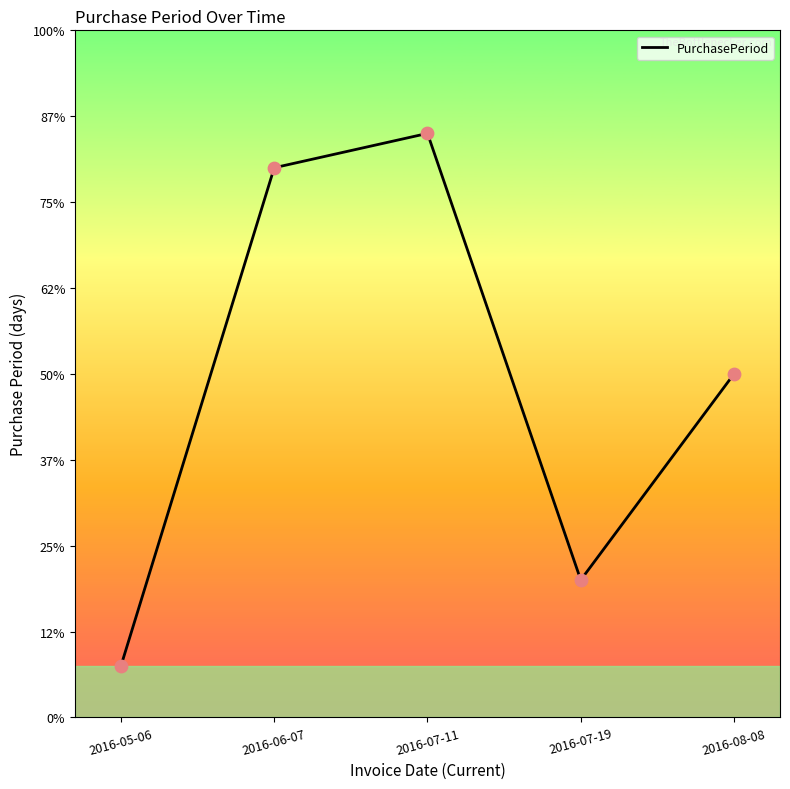

Between 2016-05-06 and 2016-07-19, which is larger?

2016-07-19